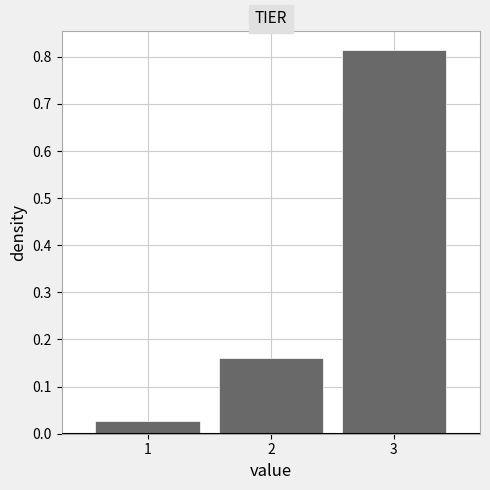

Reading left to right, transcribe this chart: for each bar, give the range it covers on the x-axis and its height. The values are not printed on the chart, so give them approximately, as read against the axis.

0.5 to 1.5: 0.03
1.5 to 2.5: 0.16
2.5 to 3.5: 0.81